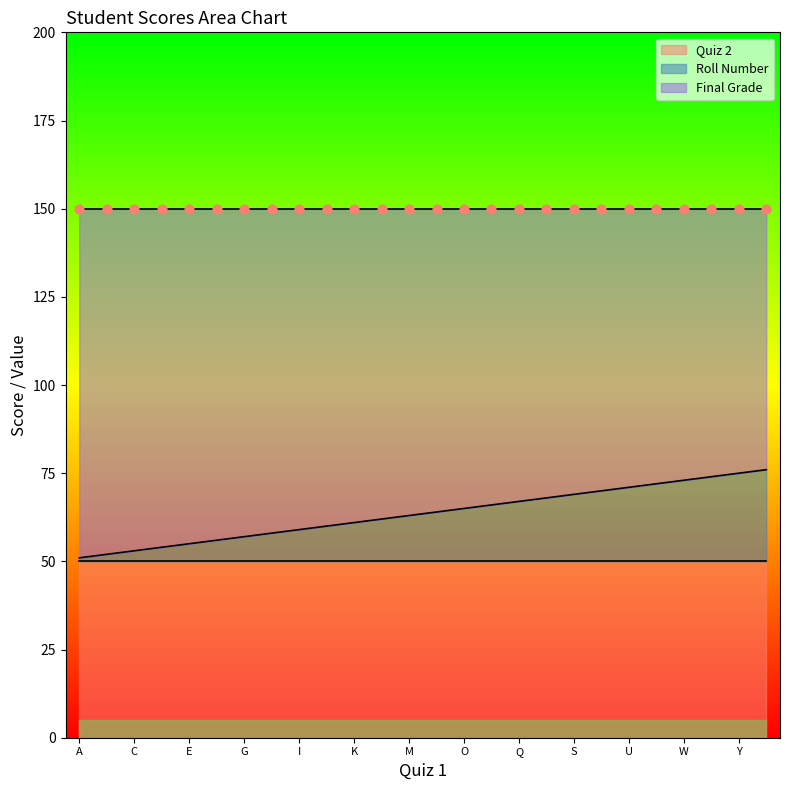

At which category is the sum across all series the highest?

Z